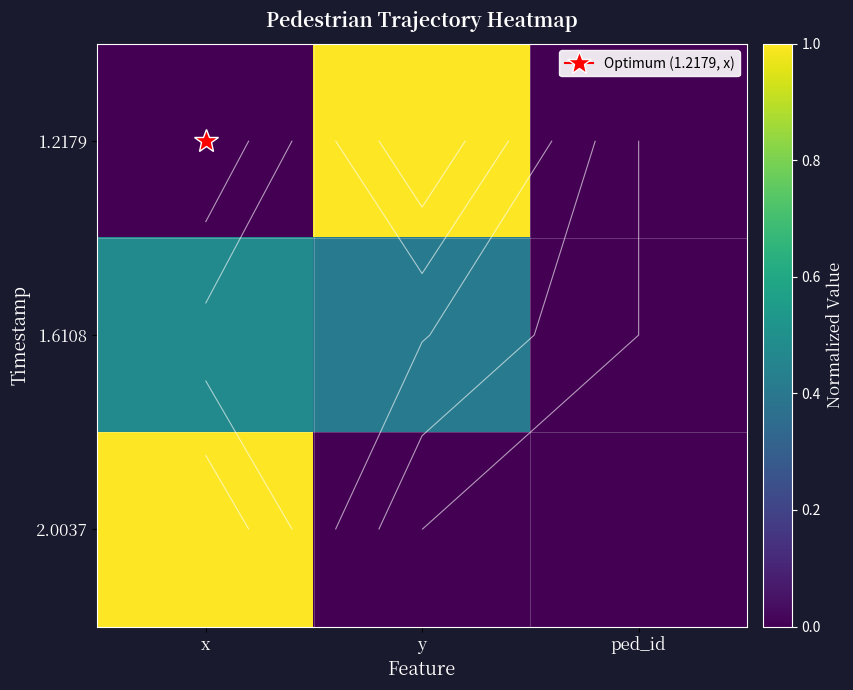

What is the total value across all series at x?

1.5